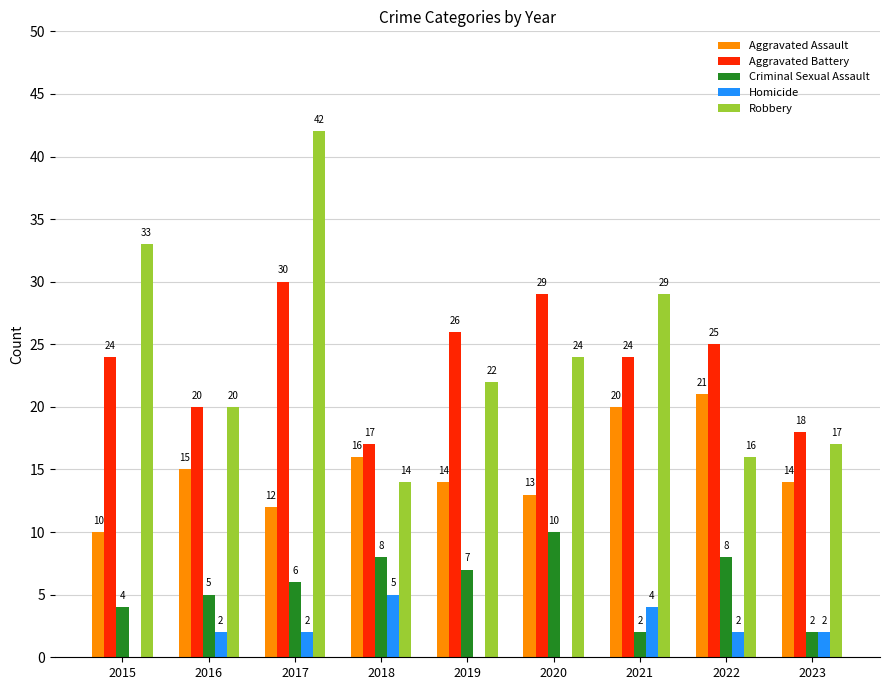

At which category does the chart reach its peak across all series?

2017